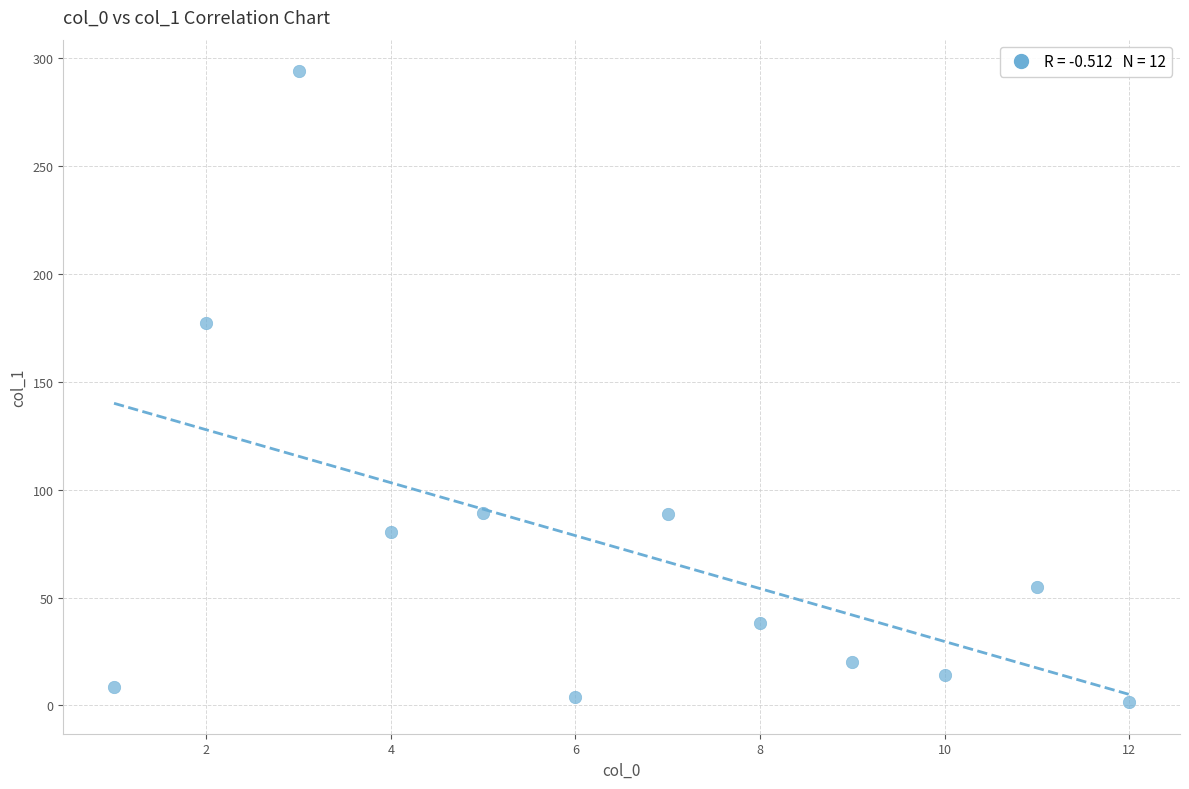

What is the range of X values (max minus min)?

11.0